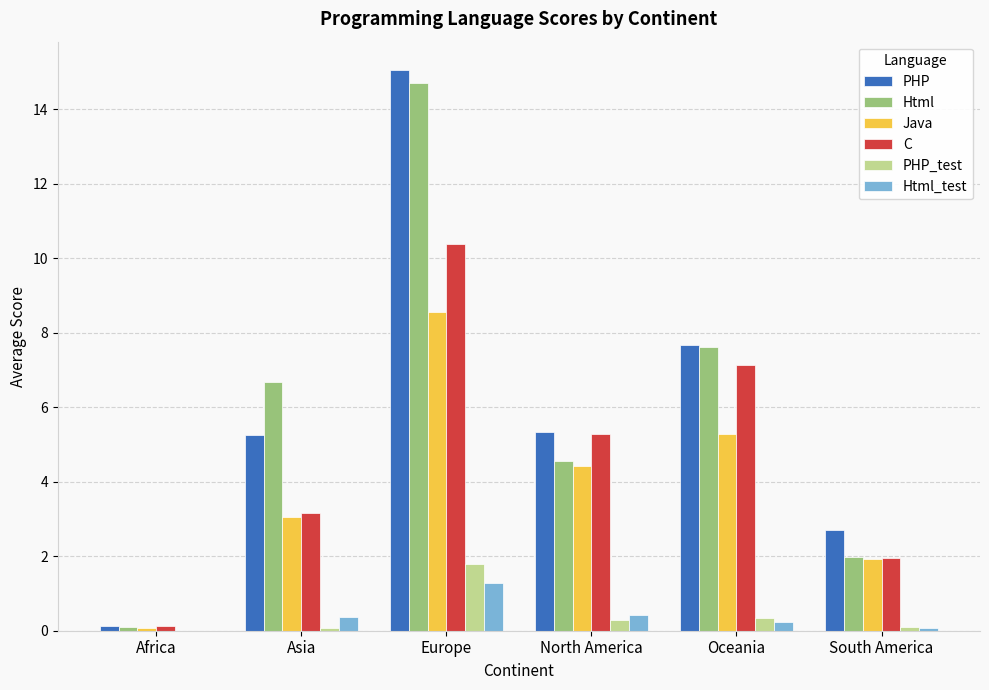

Which category has the highest value in the C series?

Europe